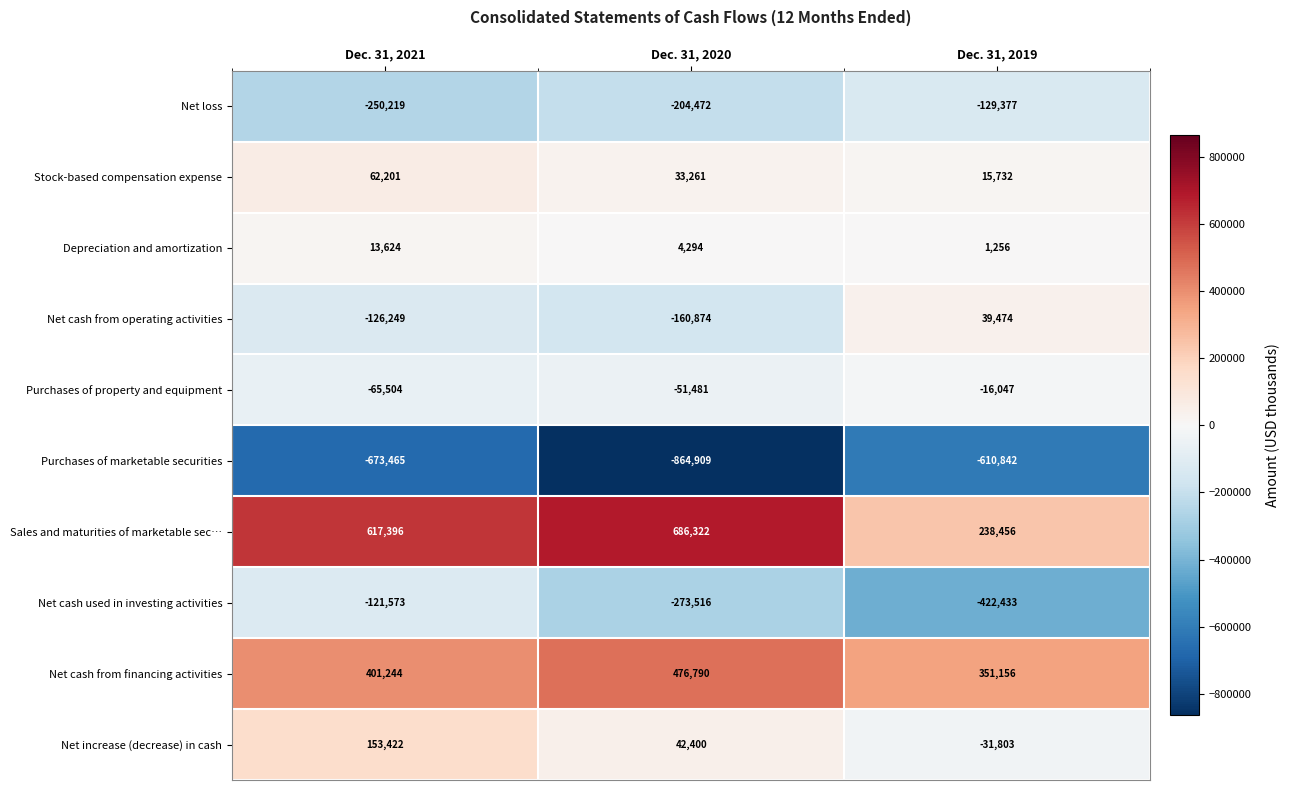

What is the average value of the Net cash from financing activities series?

409730